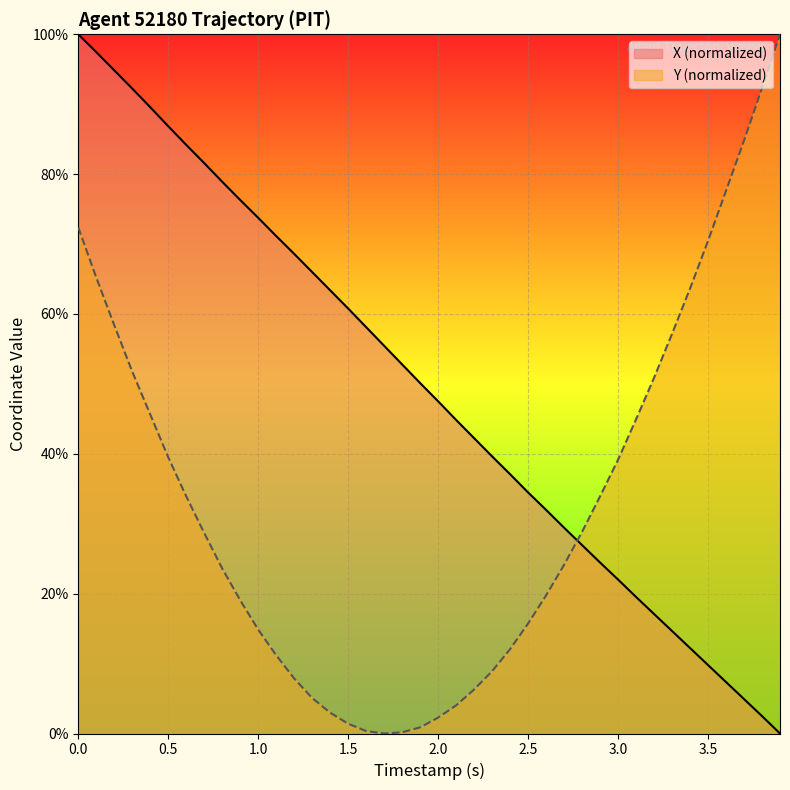

How many times do X and Y cross each other?

1